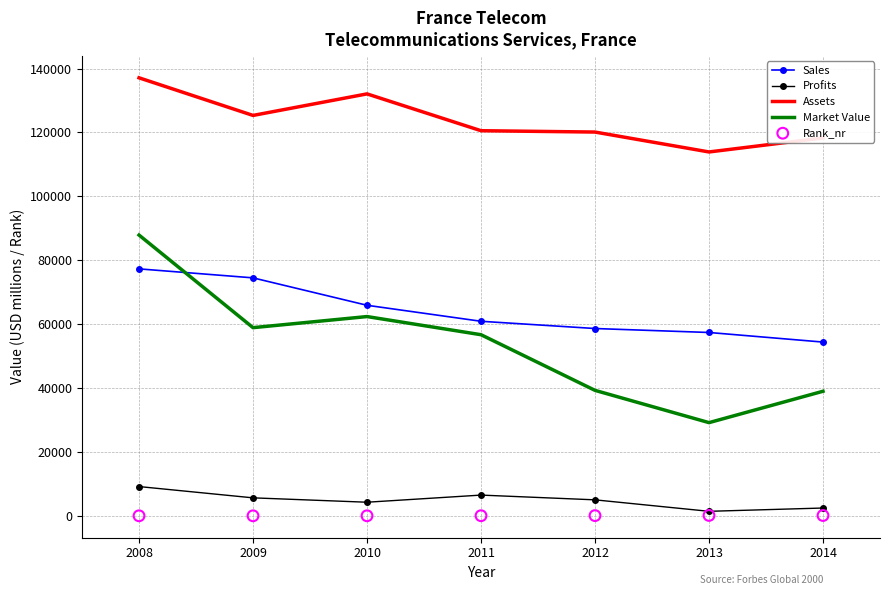

Is the value of Market Value at 2009 greater than the value of Sales at 2013?

Yes